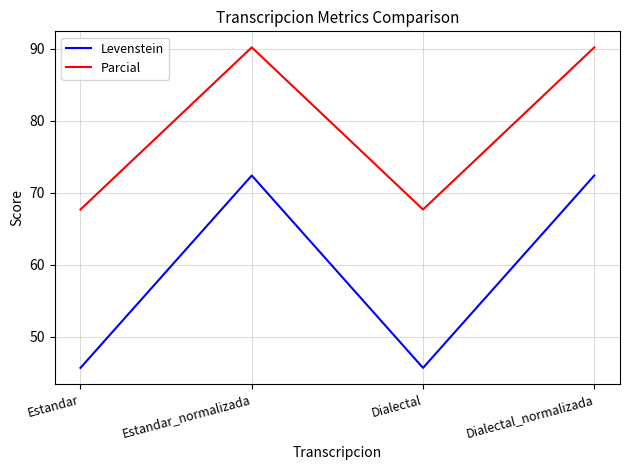

Where is the first local maximum for Parcial?

Estandar_normalizada